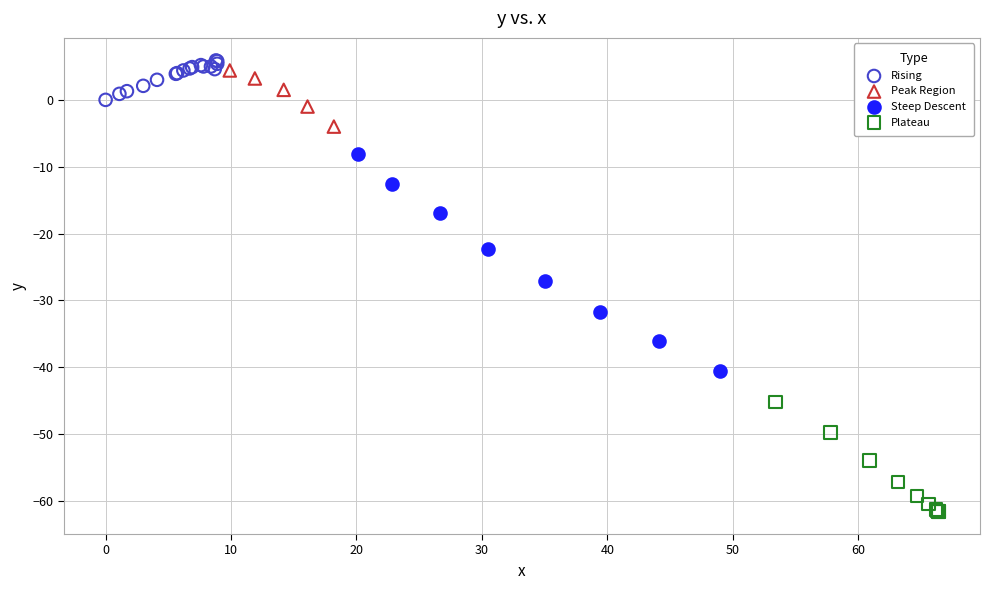

Which series contains the lowest Y value?

Plateau